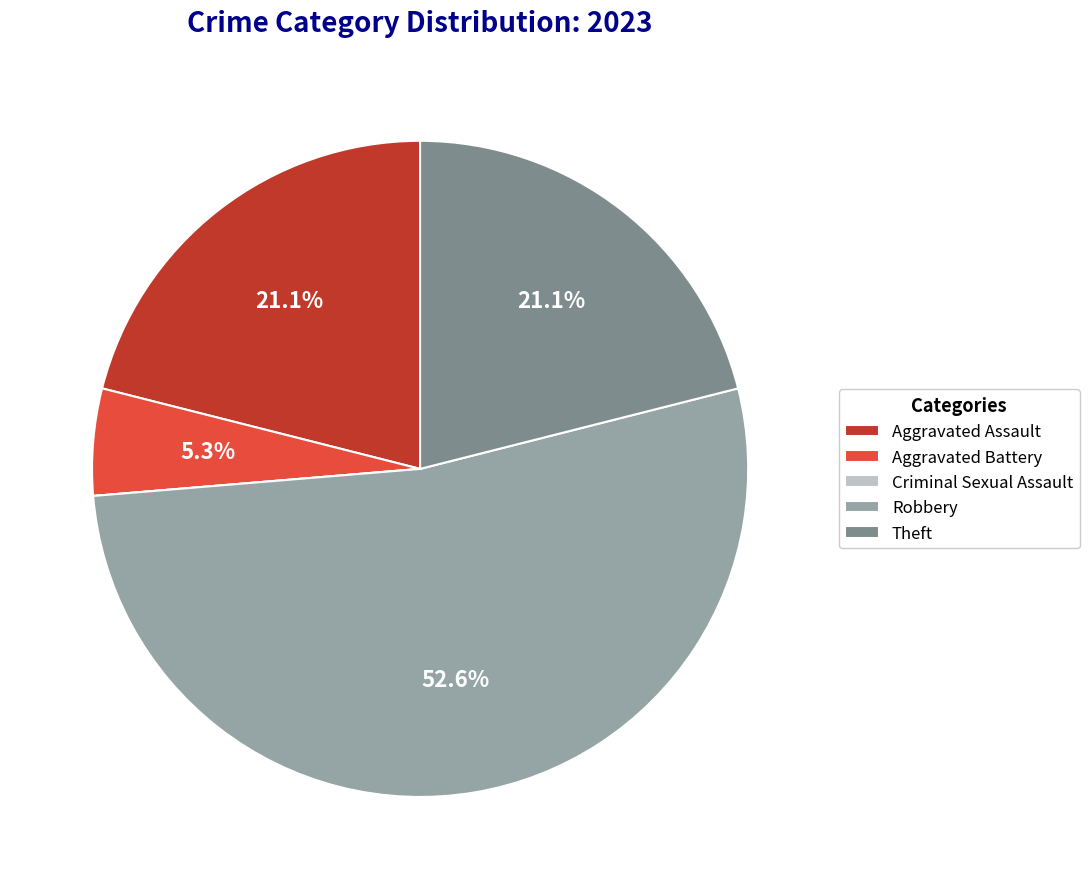

Approximately how many times larger is the value at Aggravated Assault compared to Aggravated Battery?

4.0